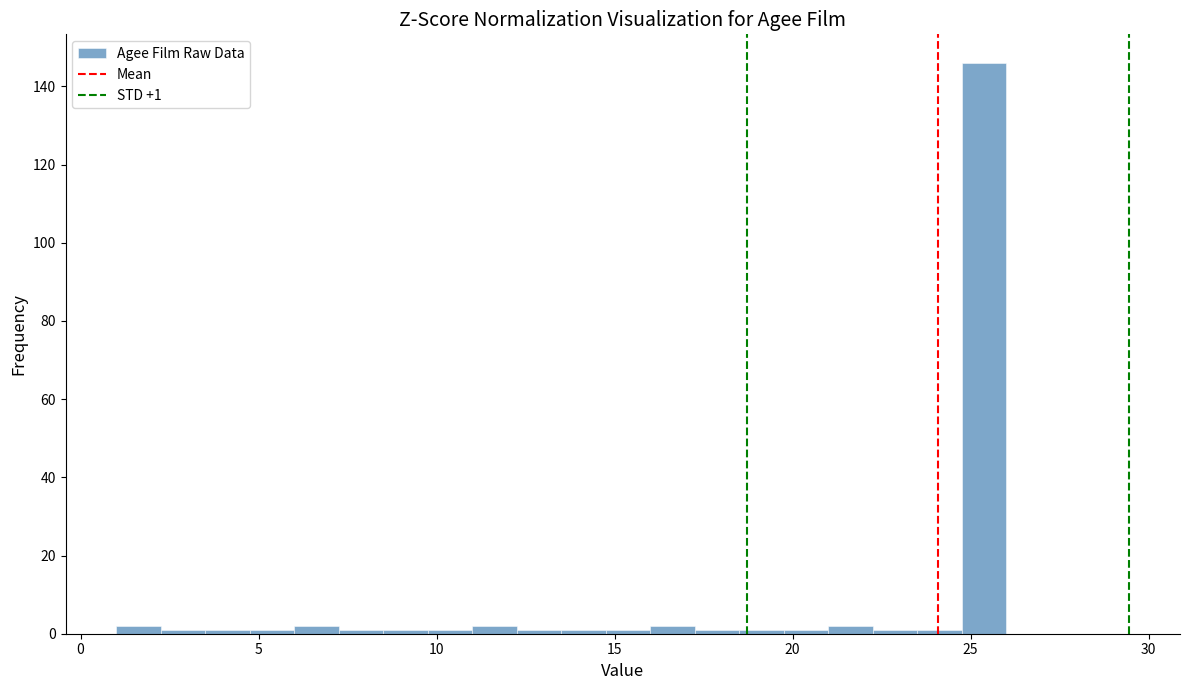

Around what value on the x-axis is the tallest bar? Give the approximate position of its centre, as read against the axis.

25.5